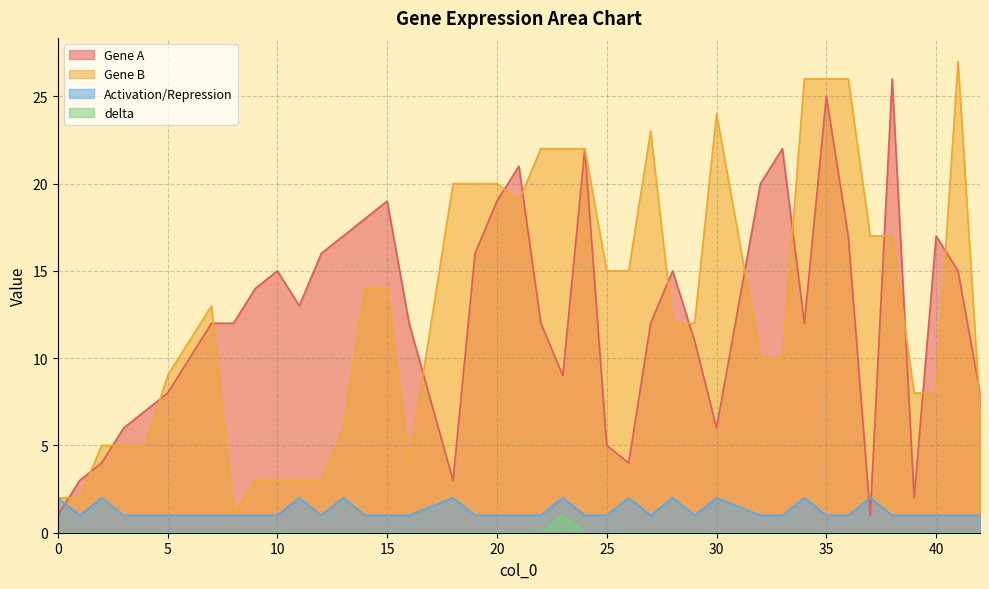

True or false: delta and Gene A cross at least once.

False